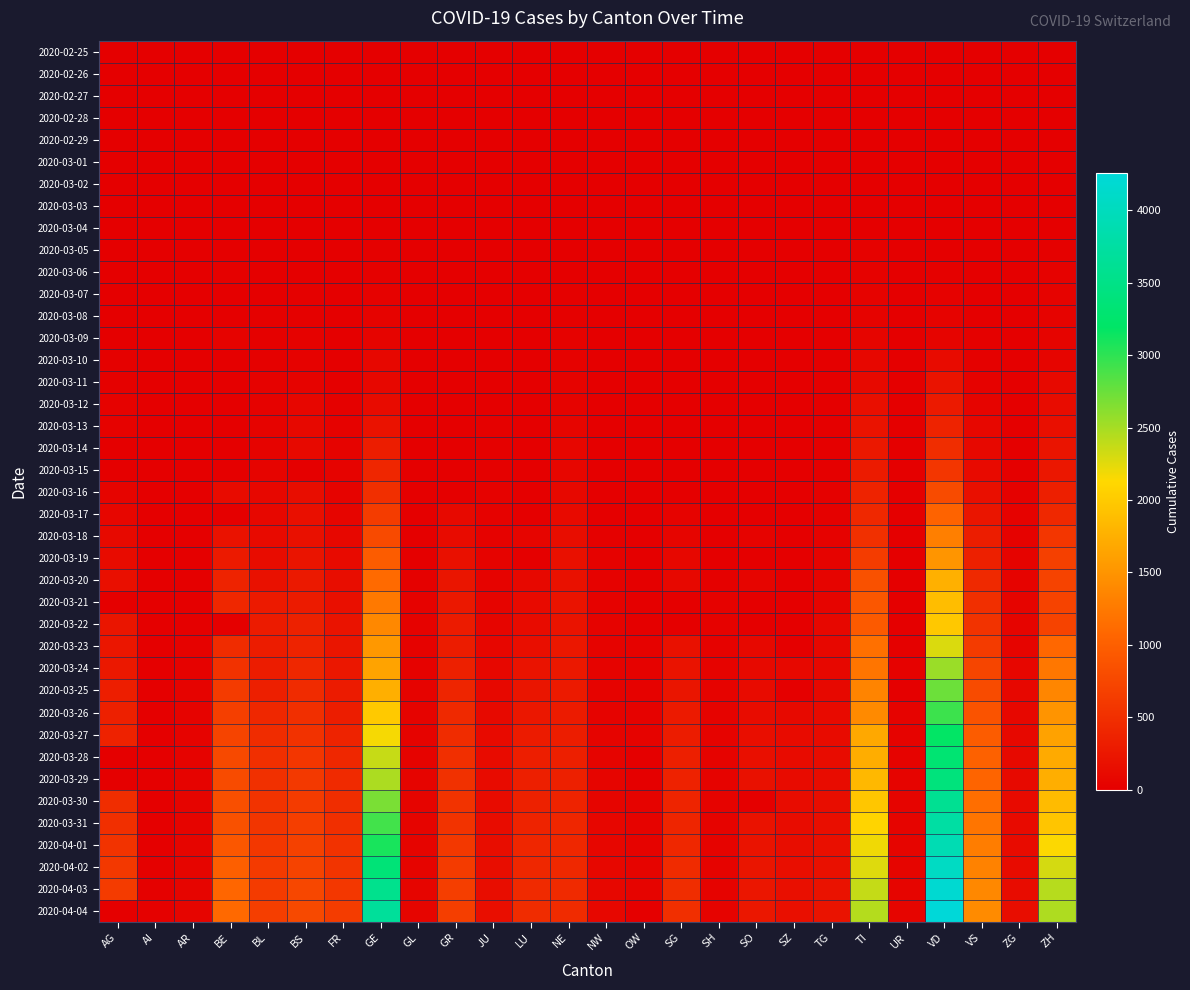

List the series in order of their peak value, lowest first.

2020-02-25, 2020-02-26, 2020-02-27, 2020-02-28, 2020-02-29, 2020-03-01, 2020-03-02, 2020-03-03, 2020-03-04, 2020-03-05, 2020-03-06, 2020-03-07, 2020-03-08, 2020-03-09, 2020-03-10, 2020-03-11, 2020-03-12, 2020-03-13, 2020-03-14, 2020-03-15, 2020-03-16, 2020-03-17, 2020-03-18, 2020-03-19, 2020-03-20, 2020-03-21, 2020-03-22, 2020-03-23, 2020-03-24, 2020-03-25, 2020-03-26, 2020-03-27, 2020-03-28, 2020-03-29, 2020-03-30, 2020-03-31, 2020-04-01, 2020-04-02, 2020-04-03, 2020-04-04